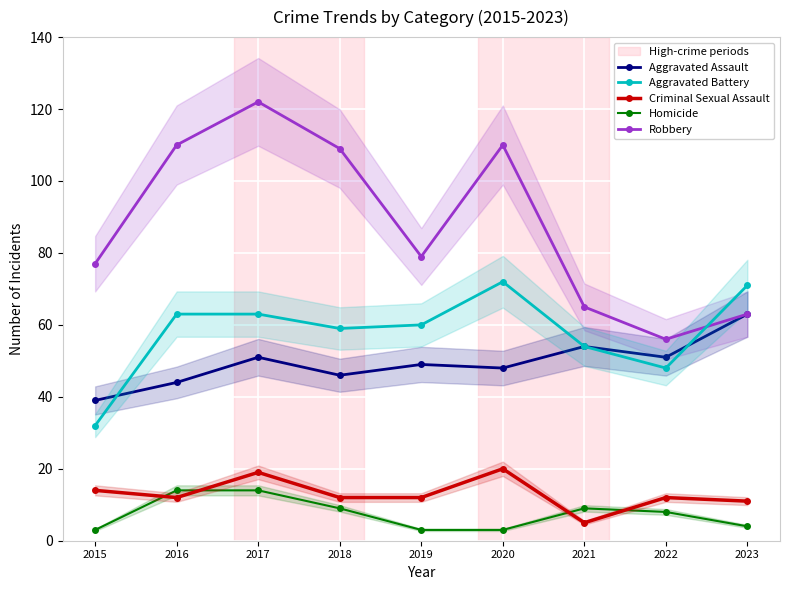

How many lines are shown in the chart?

5